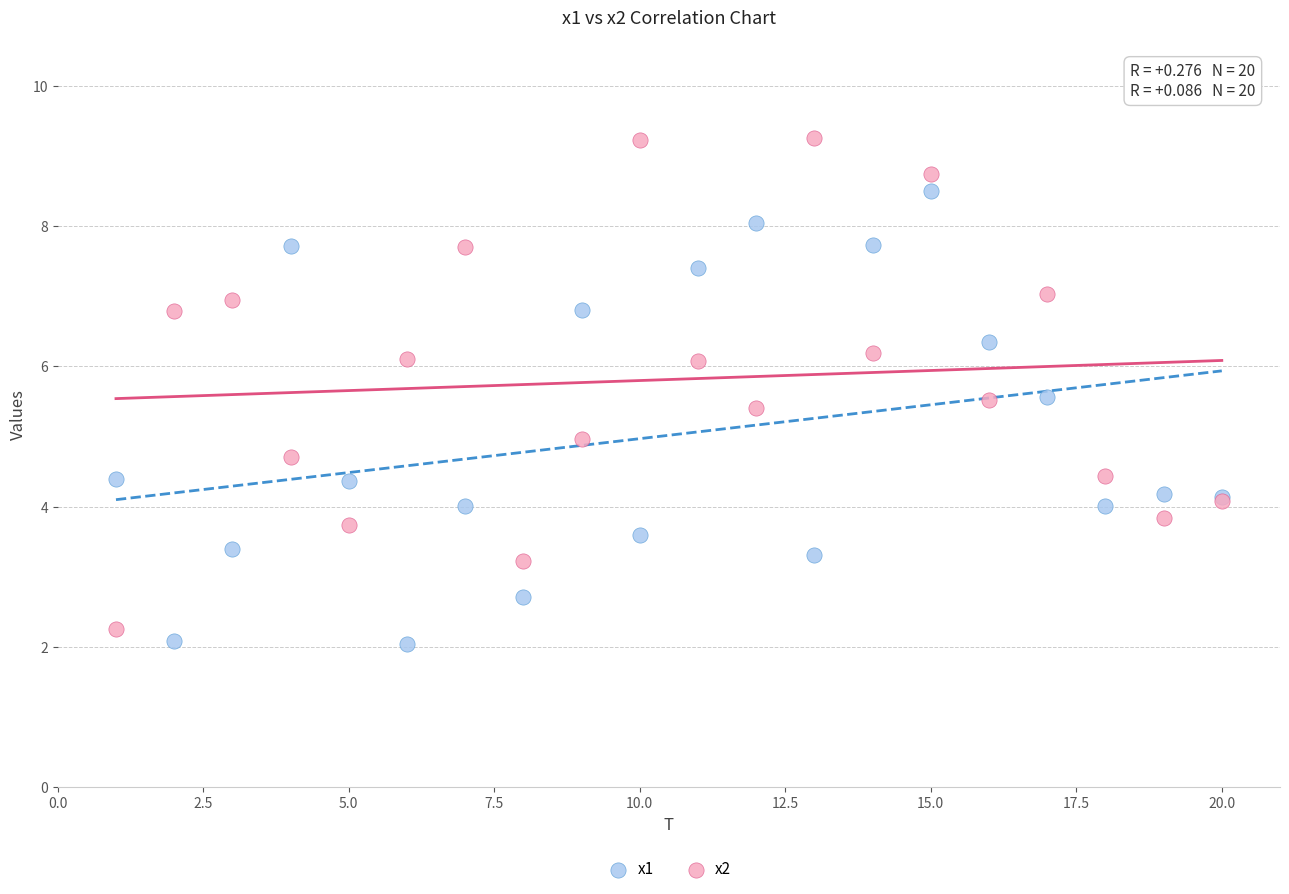

Which series contains the lowest Y value?

x1